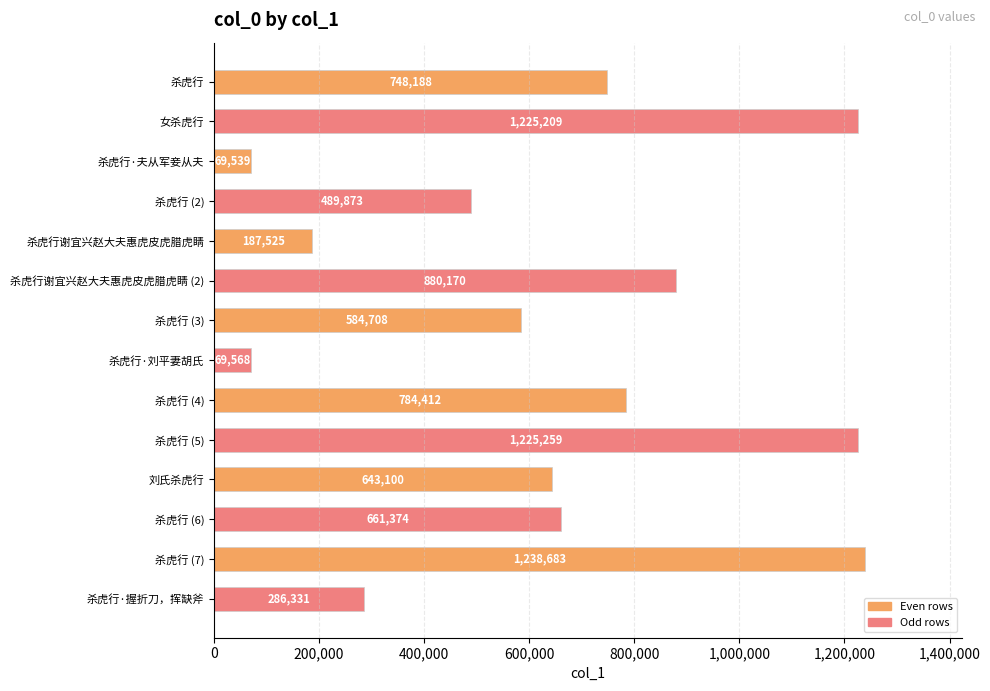

What is the approximate value at 女杀虎行?

1225209